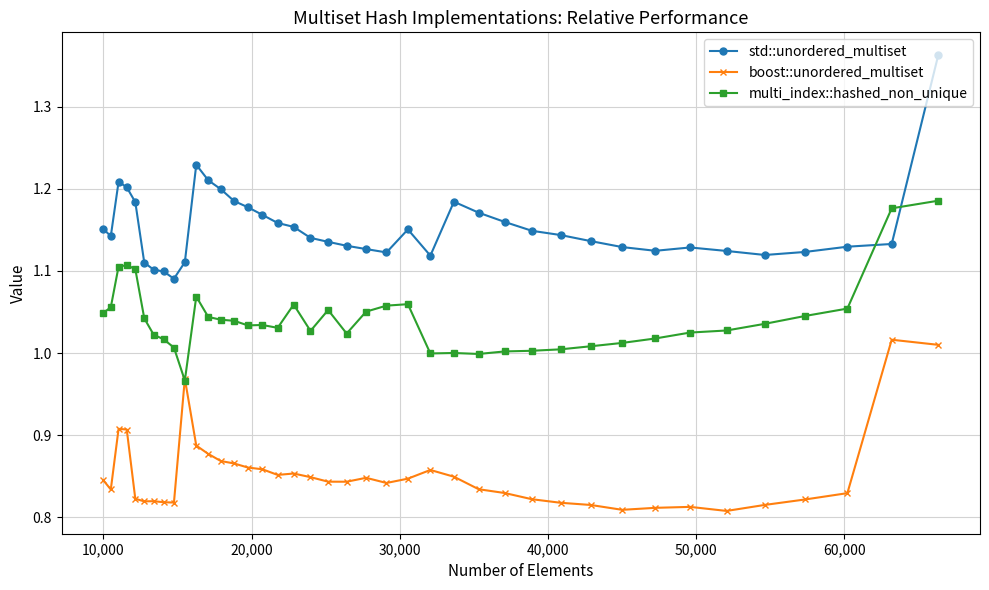

In multi_index::hashed_non_unique, how many points are higher than both neighbors (excluding endpoints)?

7